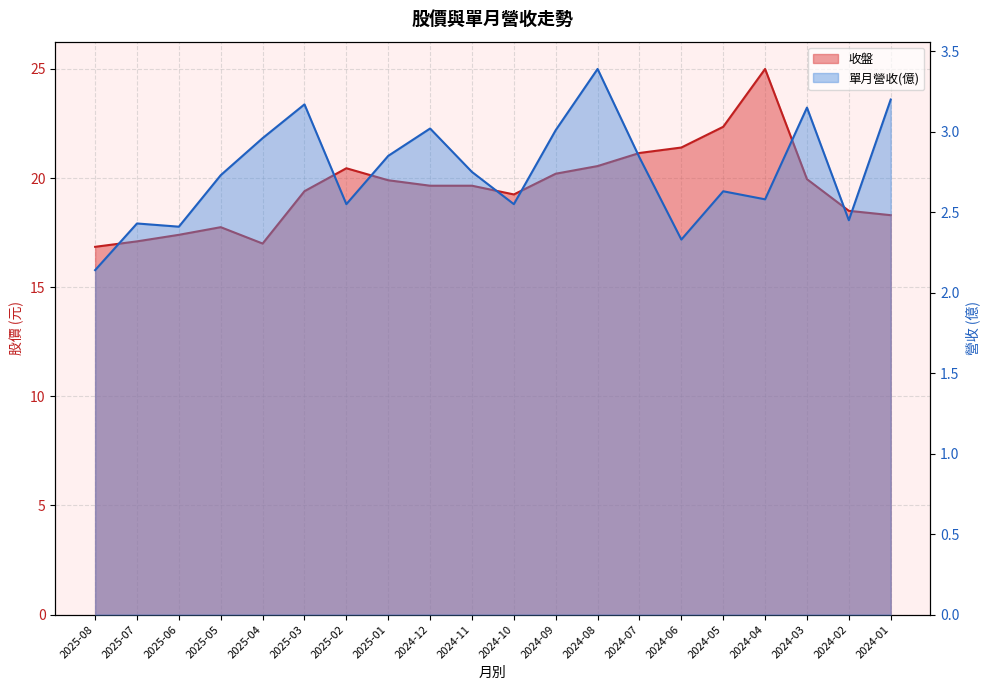

How many lines are shown in the chart?

2